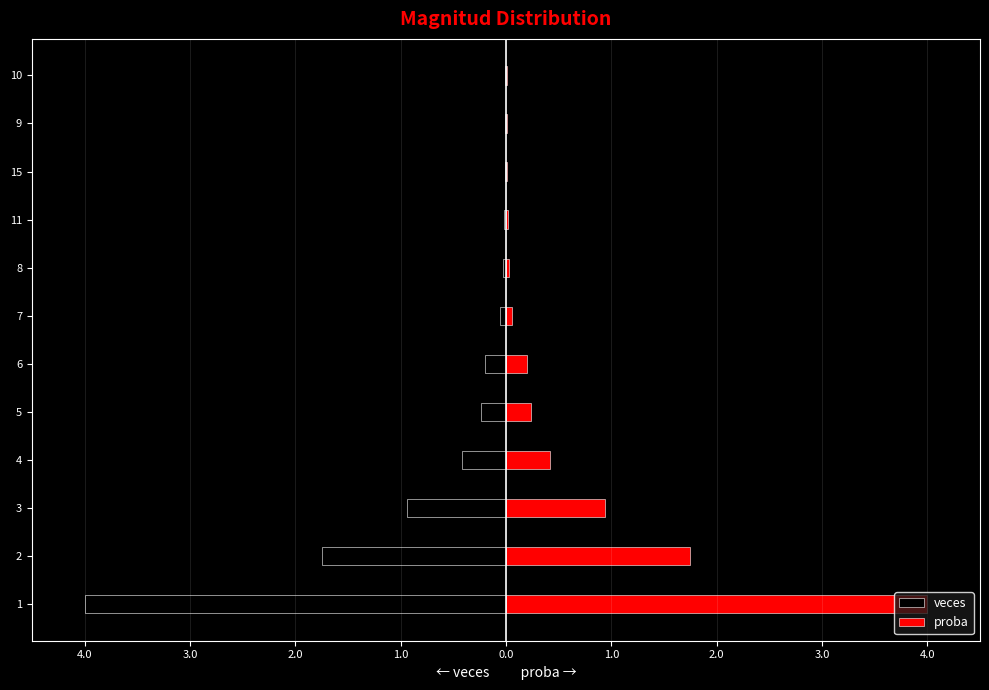

What is the difference between the highest and lowest values at 1.0?

0.5